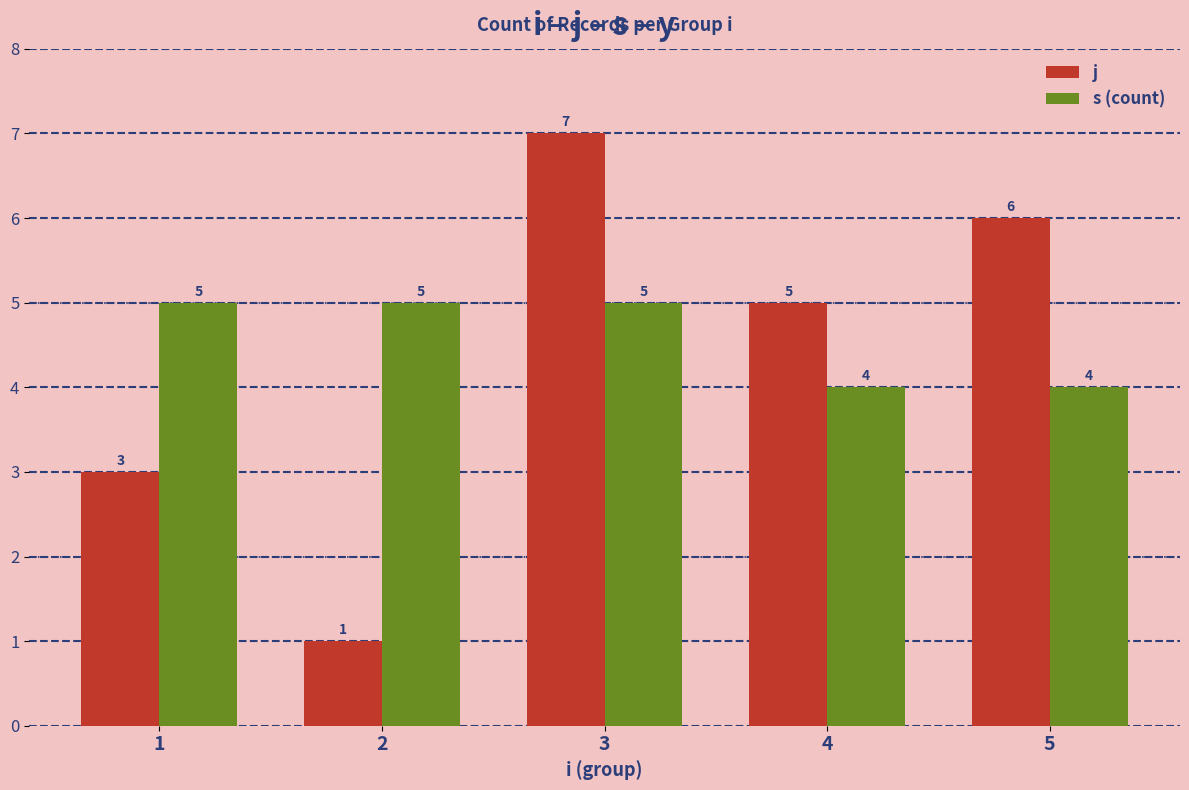

What is the average value of the s (count) series?

5